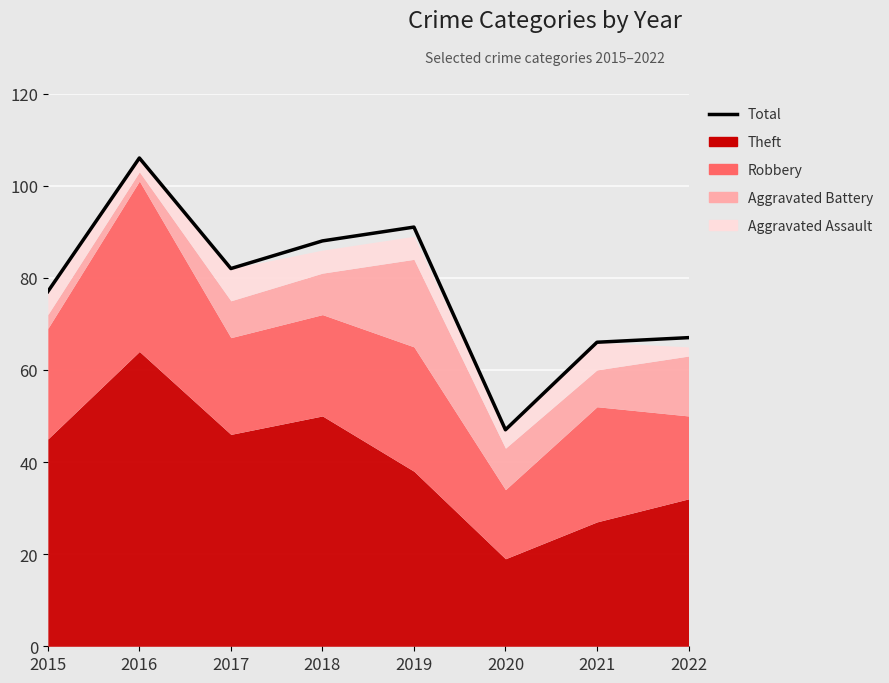

Read the value at 2015.

77